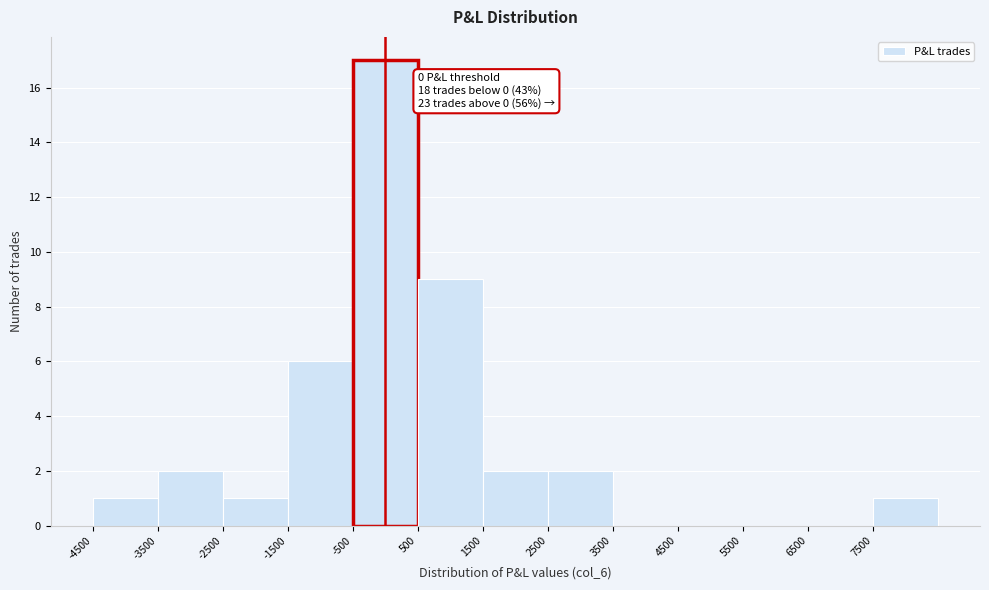

Over which range of the x-axis is the bar tallest?

-500 to 500